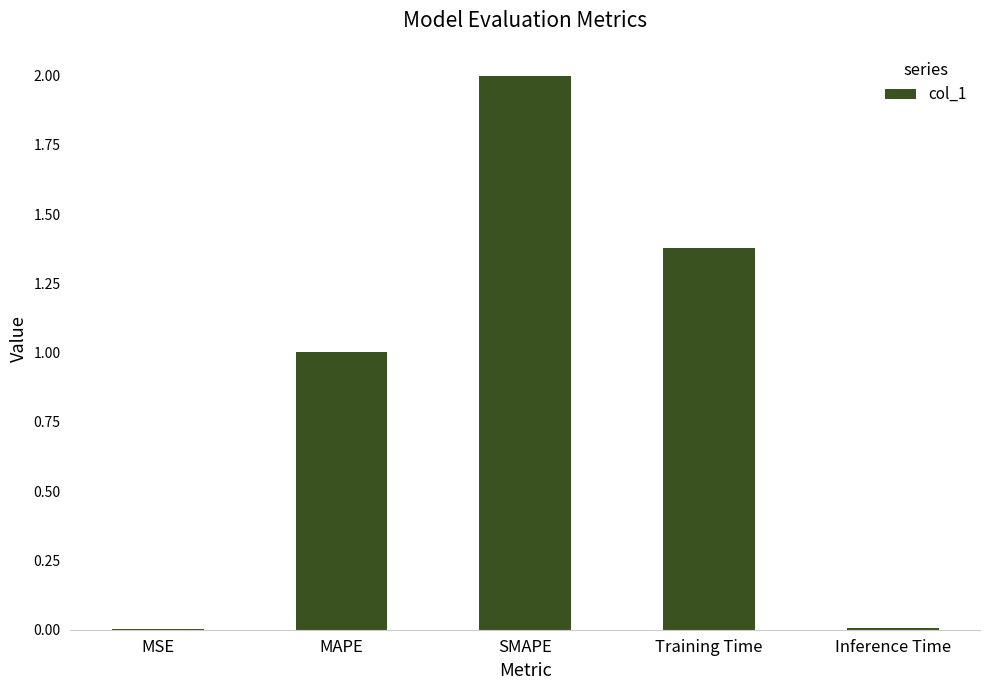

What is the sum of all values?

4.4